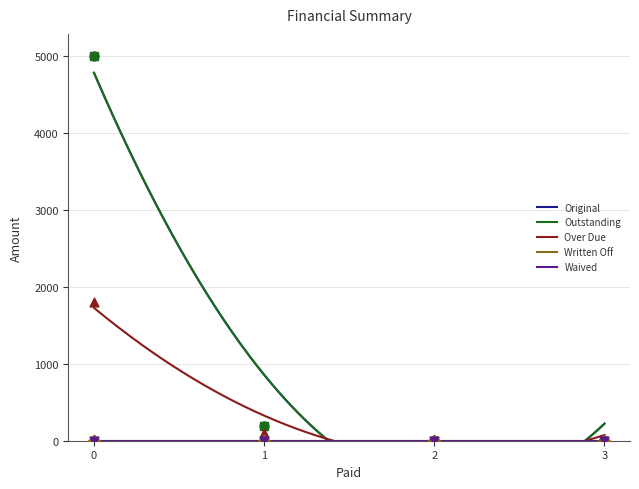

What is the total value across all series at 0?

11800.0